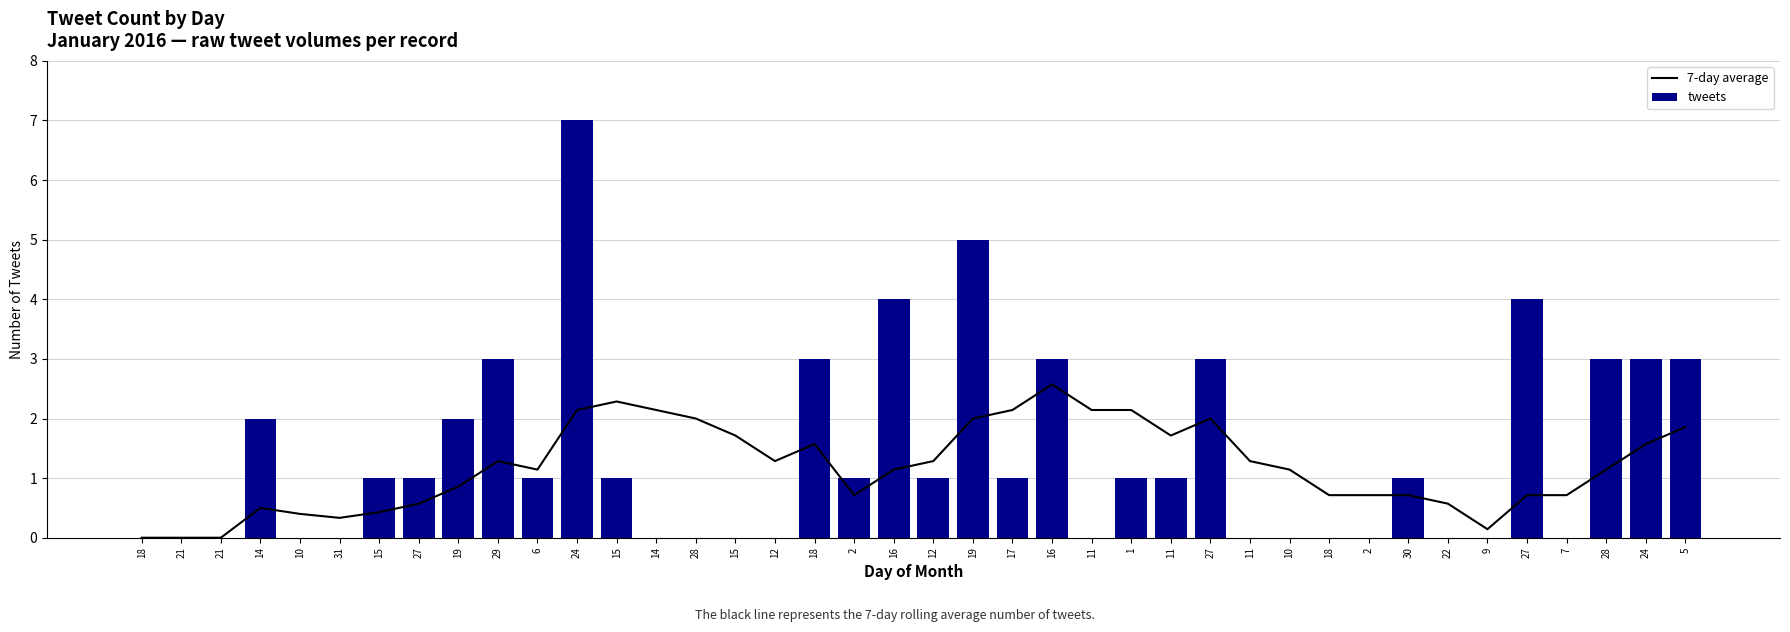

Which series changed the most between 11 and 10?

tweets